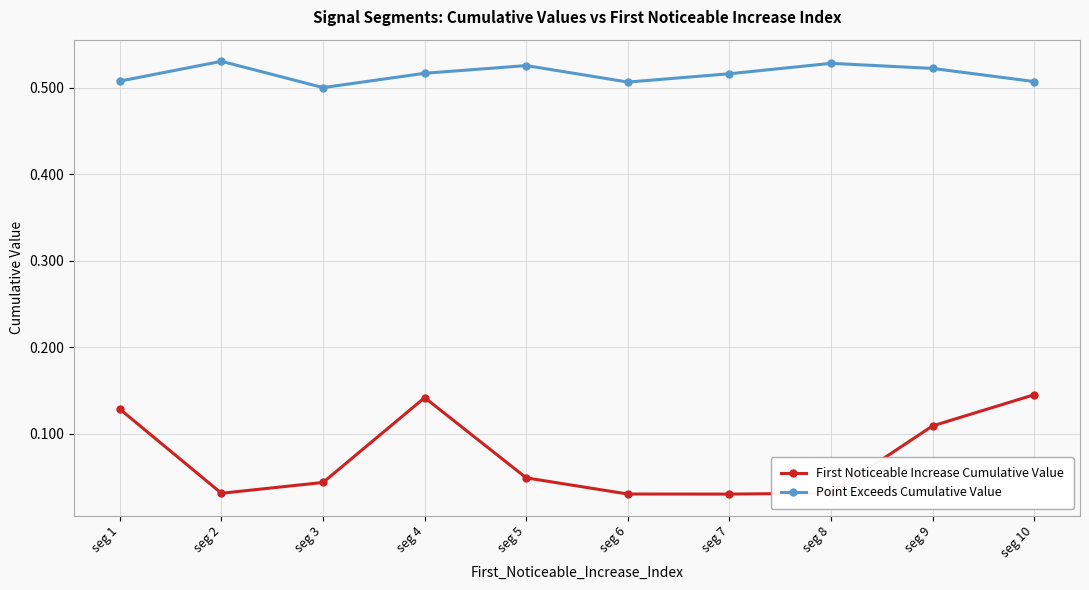

How many series are shown in this chart?

2